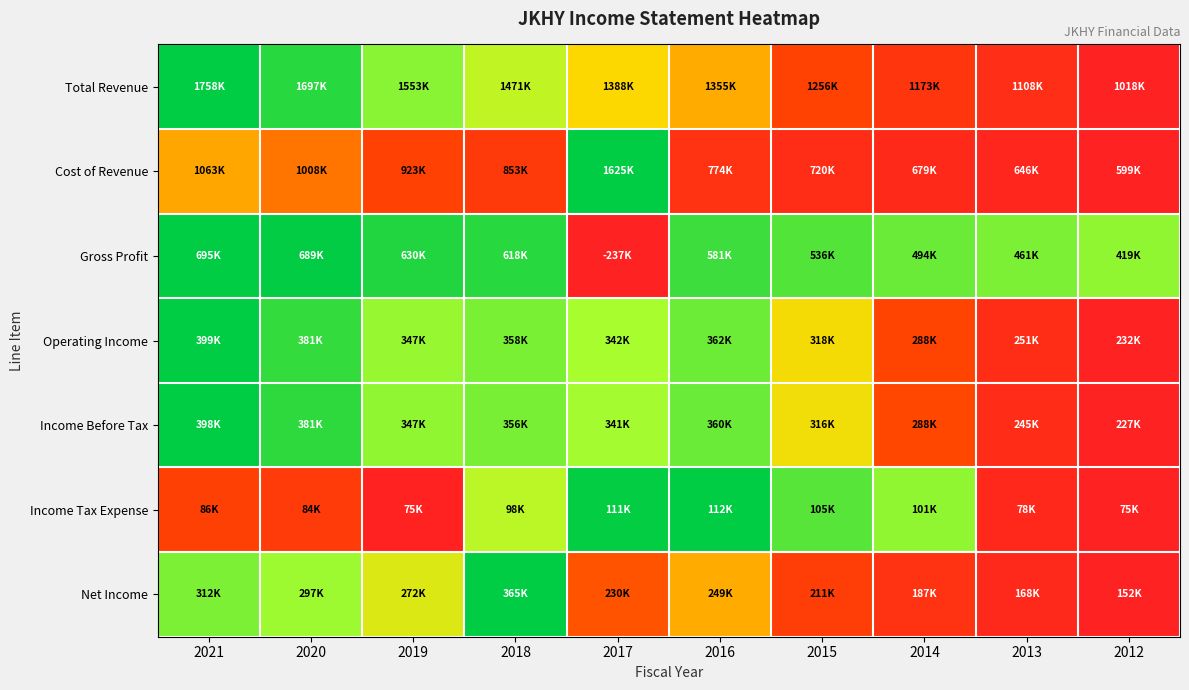

Between 2019 and 2013, which series saw the biggest shift?

Total Revenue